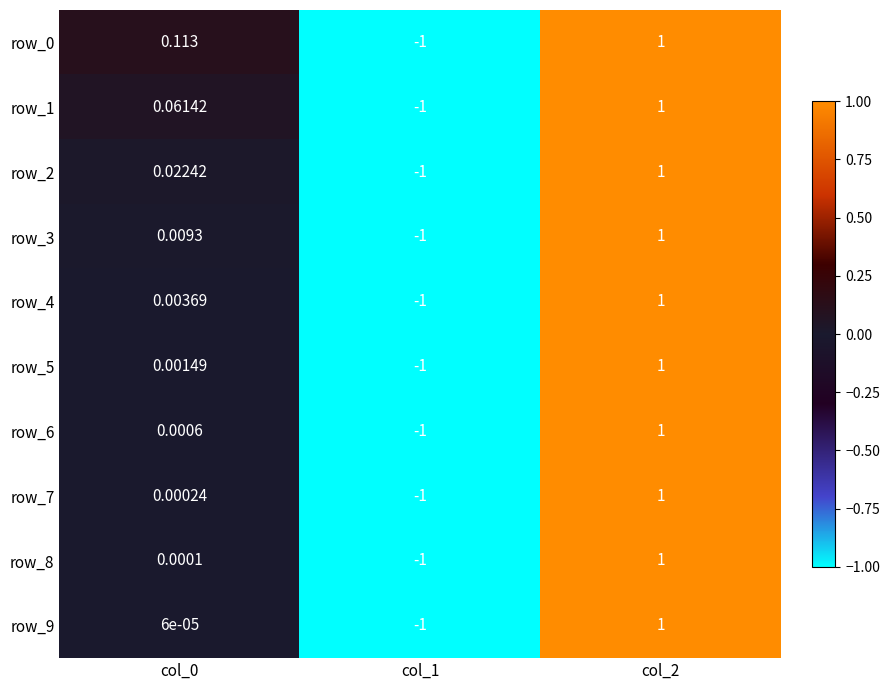

Is the value of row_5 at col_1 greater than the value of row_0 at col_2?

No